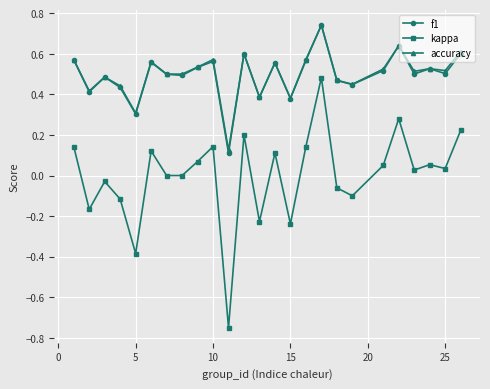

True or false: kappa and f1 intersect in this chart.

False